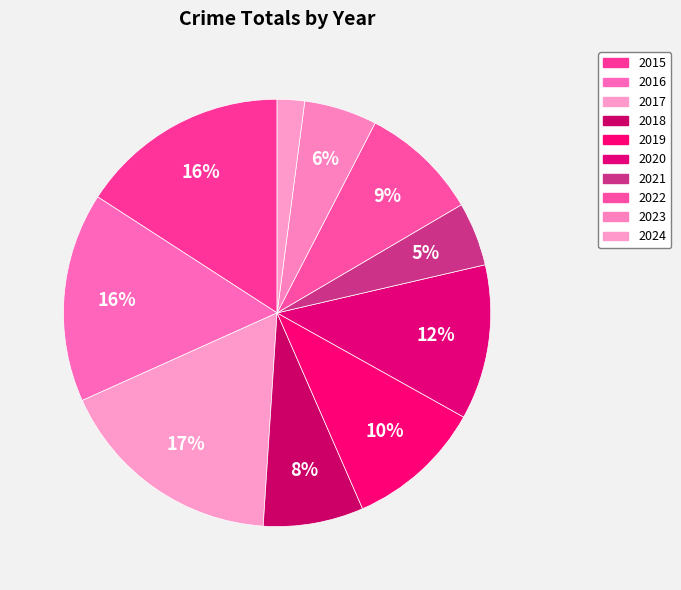

Count the number of slices in the pie.

10